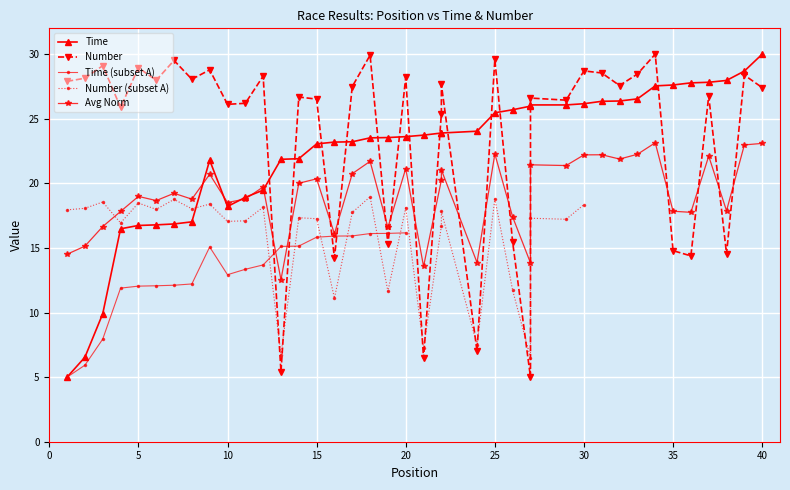

Where do Number and Time first cross each other?

12 and 13